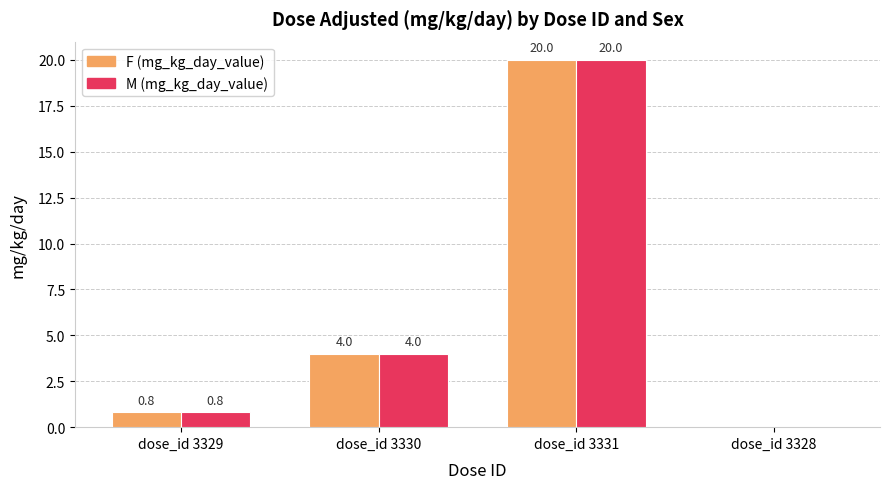

Are the bars grouped side by side (vs. stacked)?

Yes